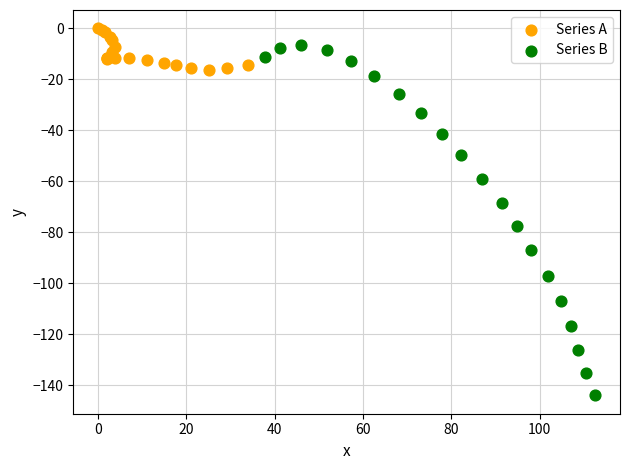

Which series has the largest Y range (max minus min)?

Series B